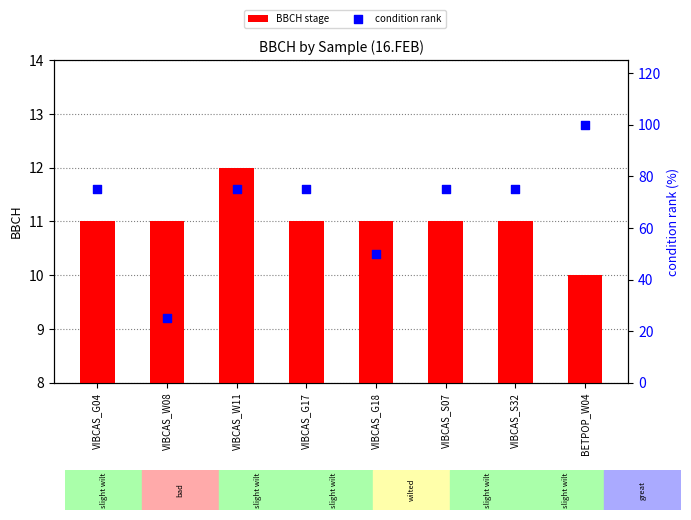

Which series has the largest total across all categories?

condition rank